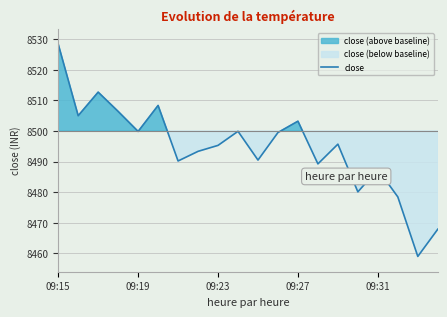

At which label does close reach its peak?

09:15